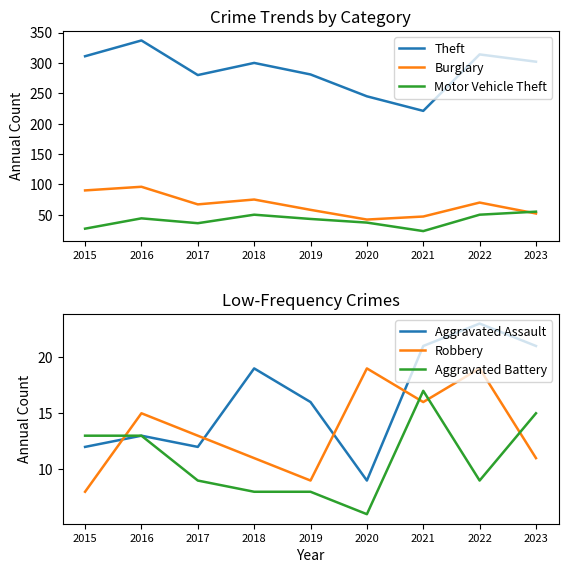

What is the value of the Aggravated Battery point at the 7th from the left?

17